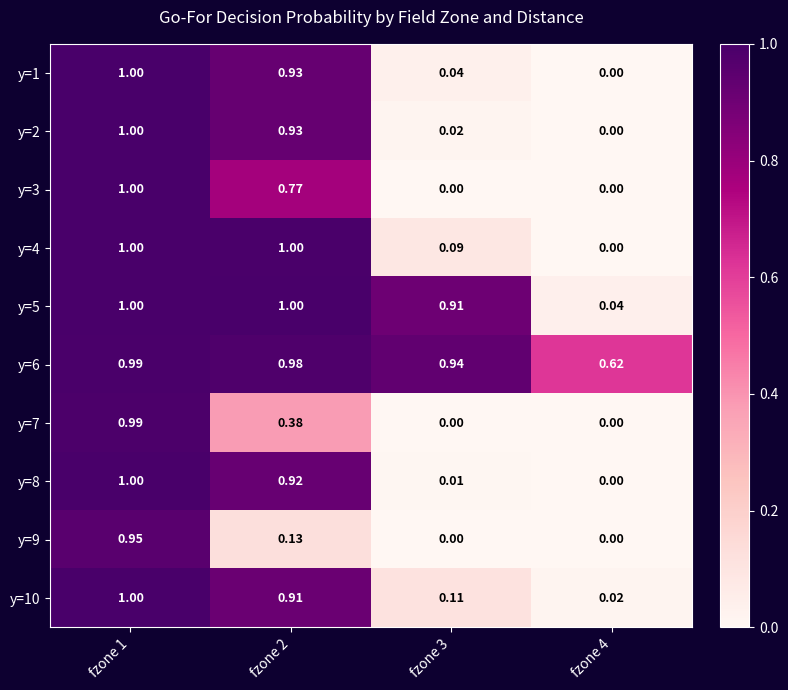

Is the value of y=10 at fzone 2 greater than the value of y=6 at fzone 2?

No